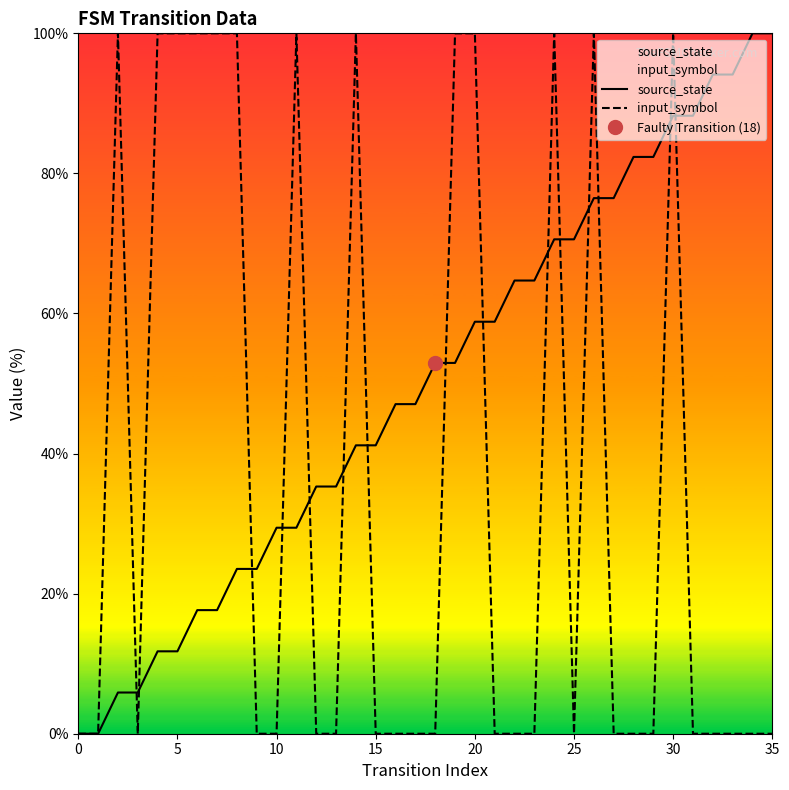

After their last crossing, which series has the higher values: input_symbol or source_state?

source_state